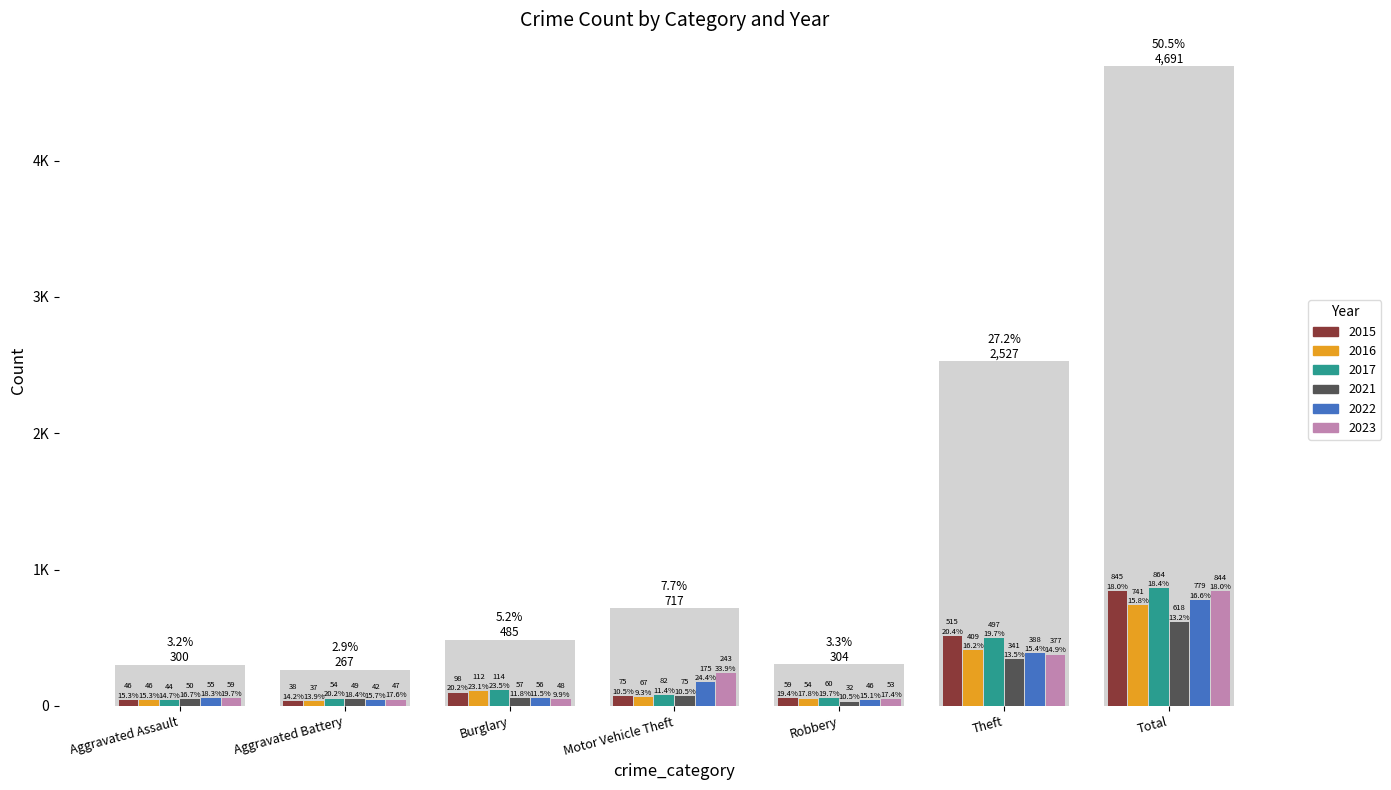

Between Motor Vehicle Theft and Theft, which is larger?

Theft